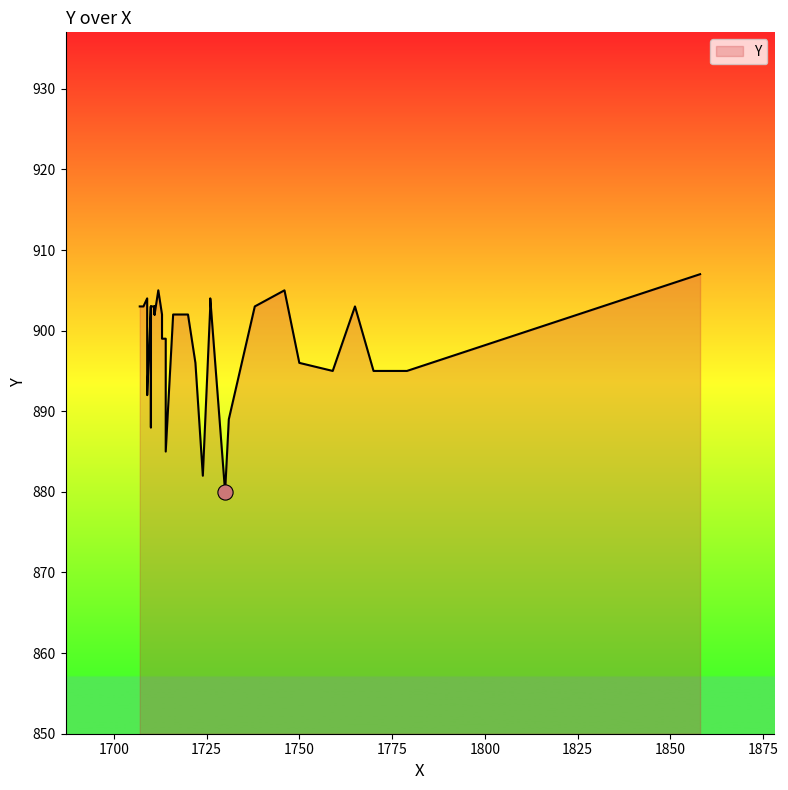

What is the ratio of the value at 14 to the value at 32?

1.0